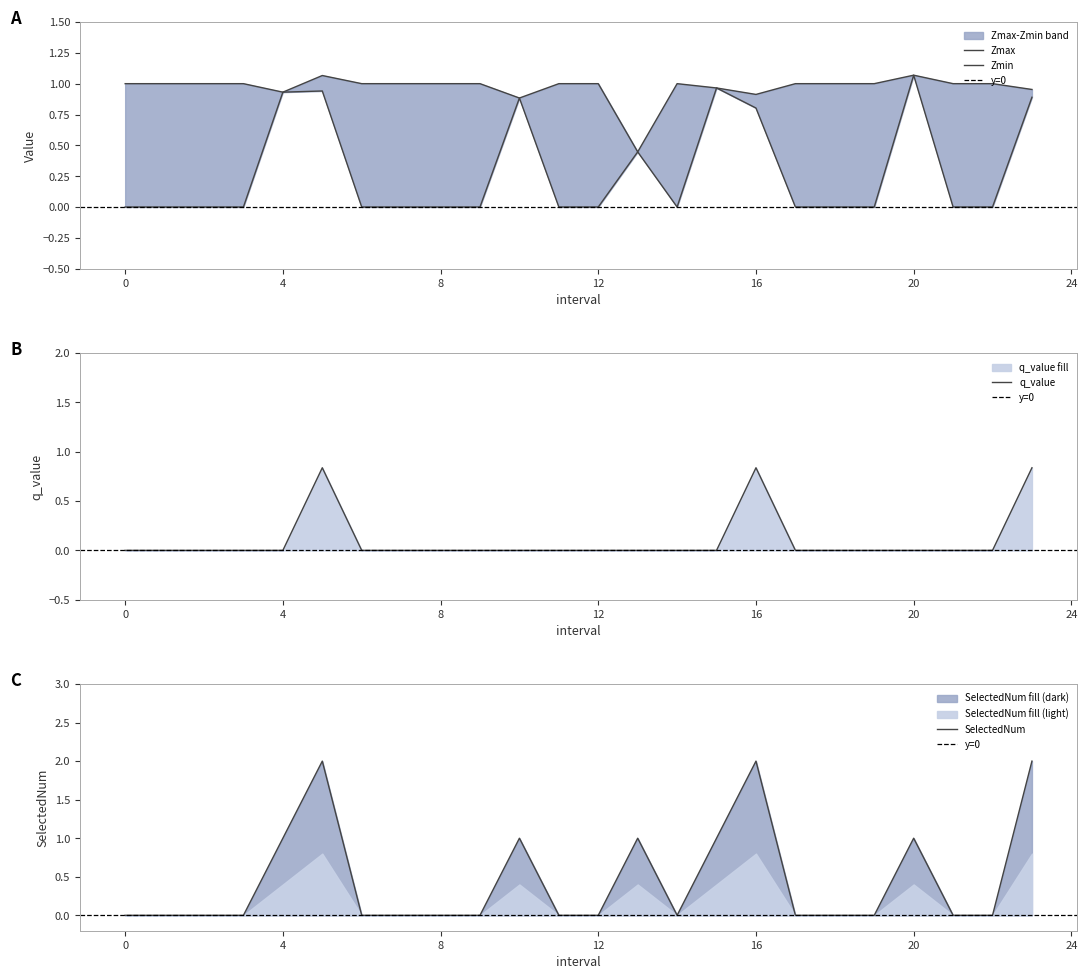

What is the total value across all series at 9?

1.0